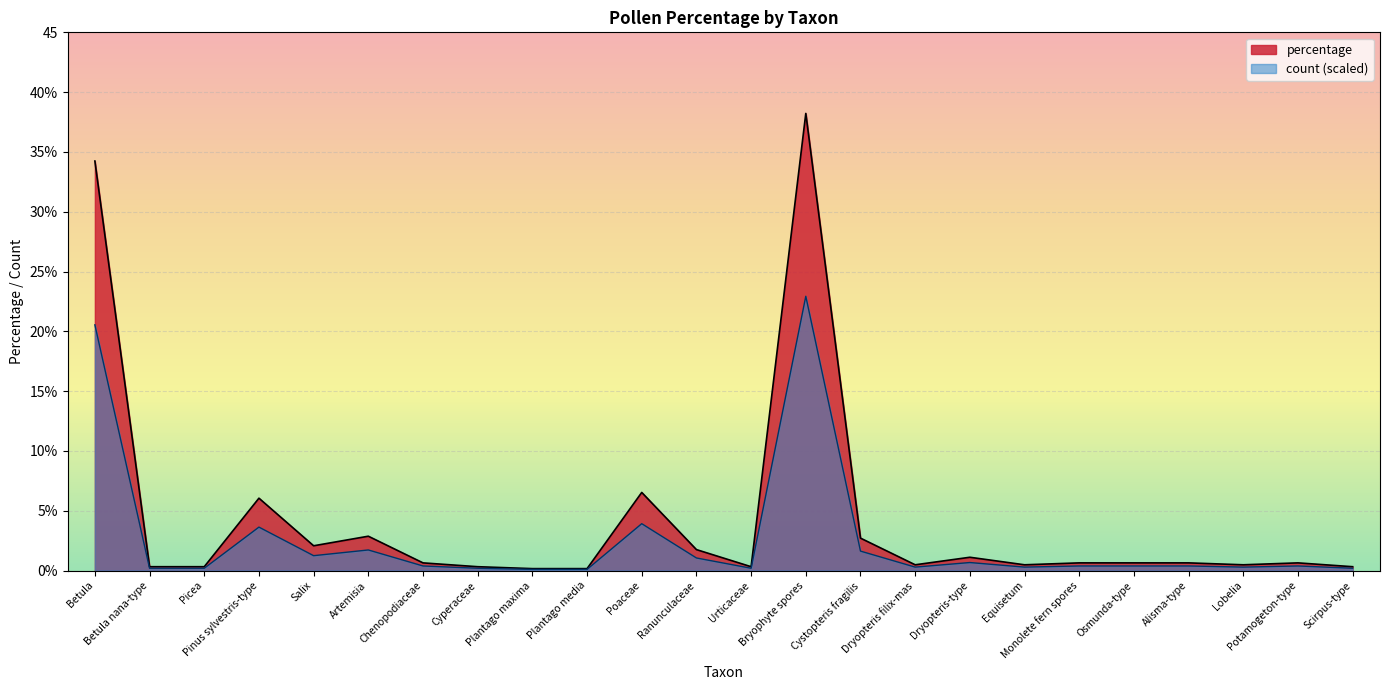

What is the minimum value for percentage?

0.2